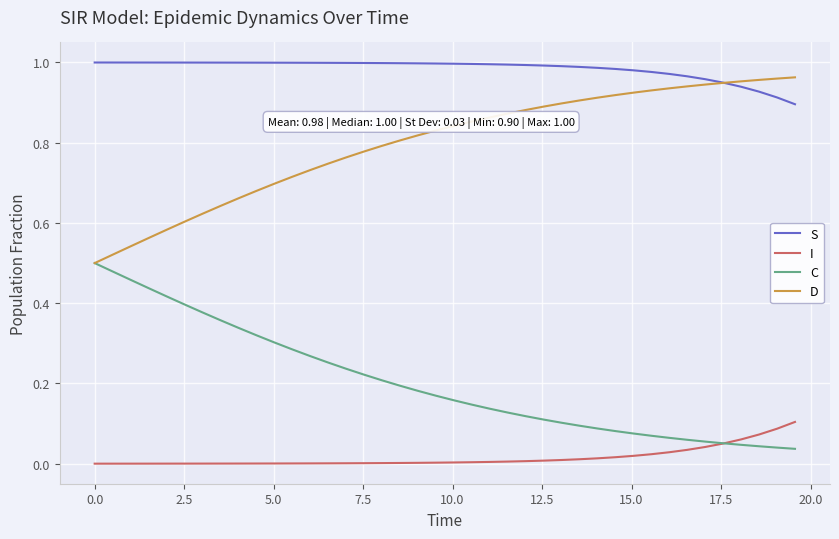

List the series in order of their overall mean, highest first.

S, D, C, I